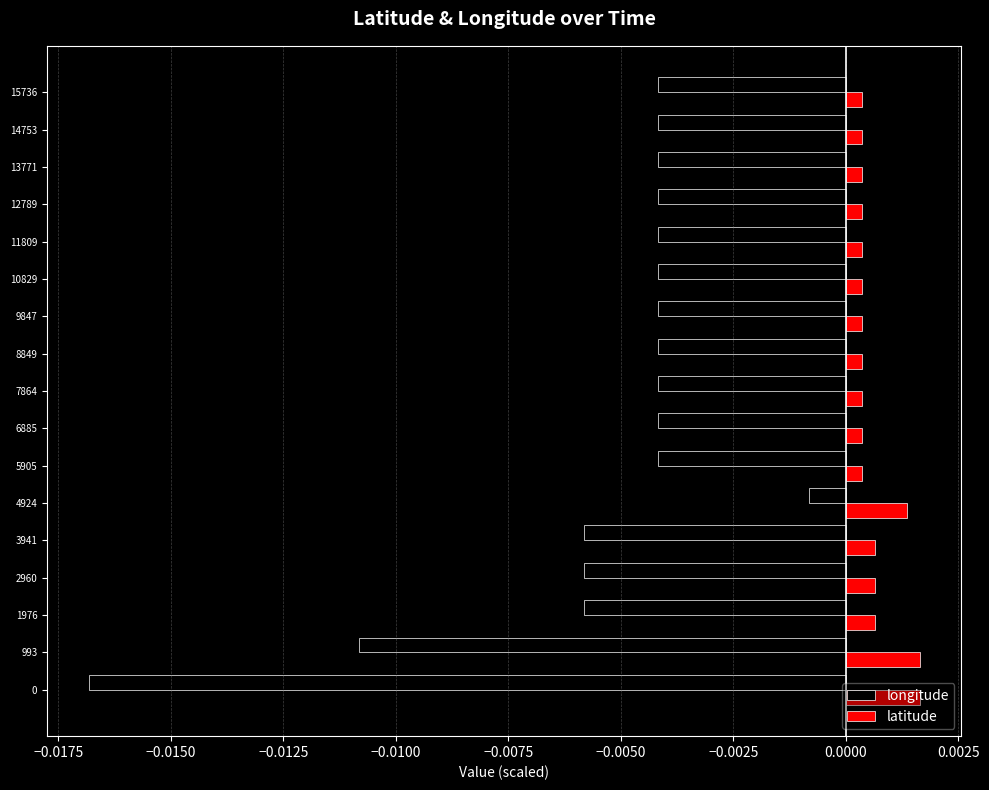

List the series in order of their overall mean, lowest first.

longitude, latitude